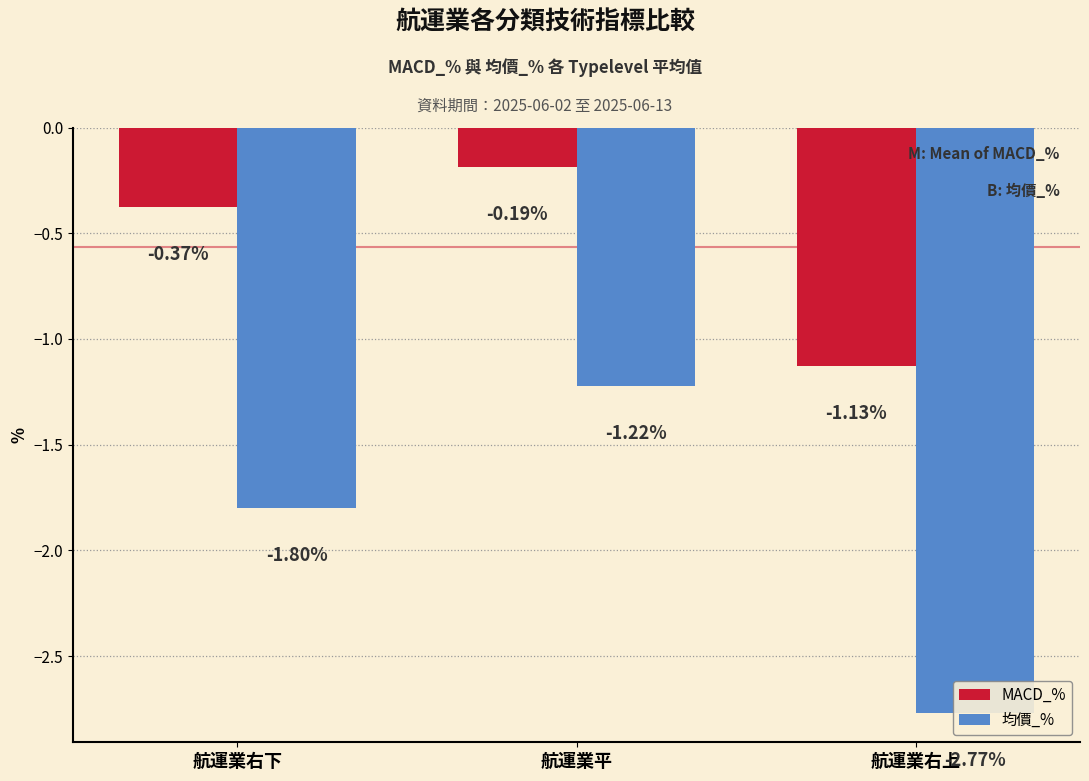

True or false: MACD_% has a value of -0.5 at 航運業右下.

False